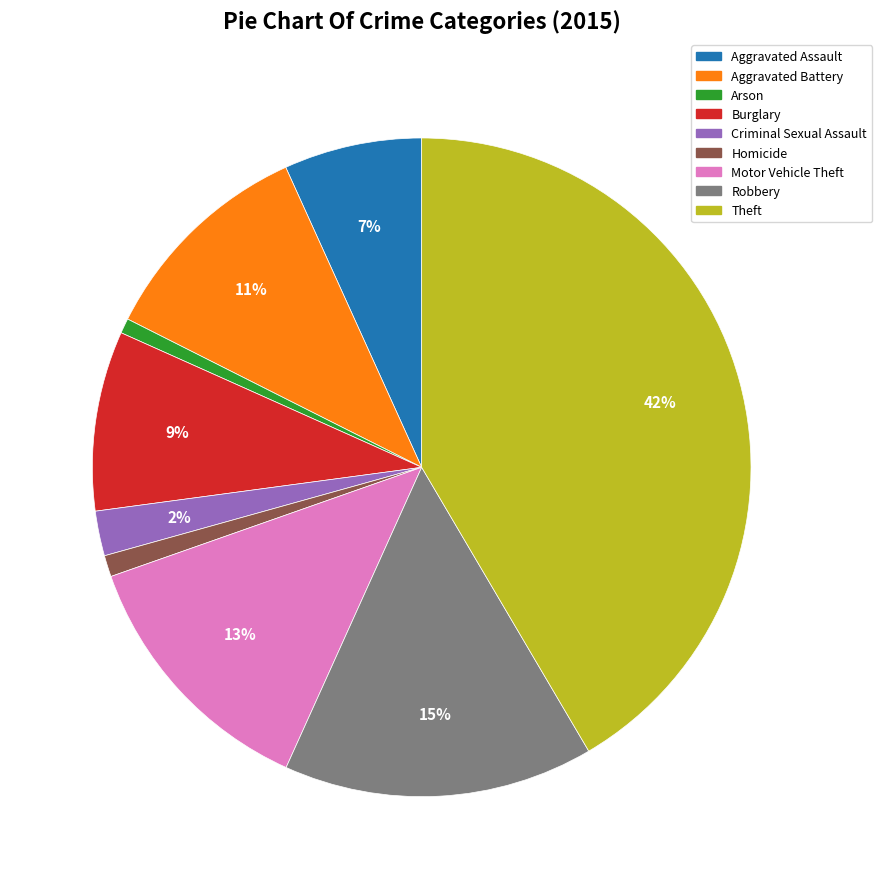

The Criminal Sexual Assault slice represents 8% of the pie. True or false?

False